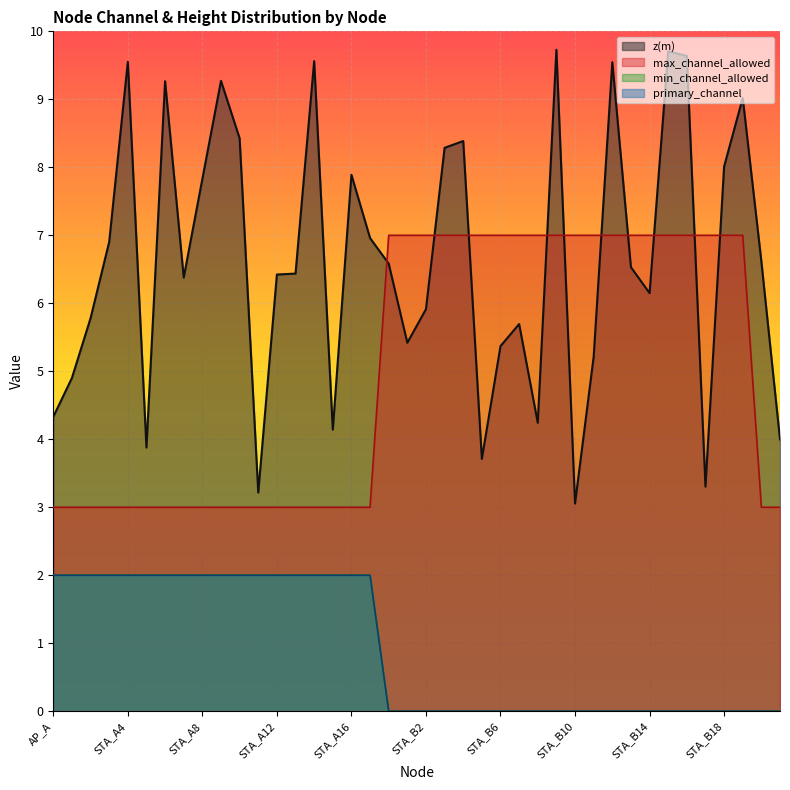

At how many categories does at least one series exceed 3?

40